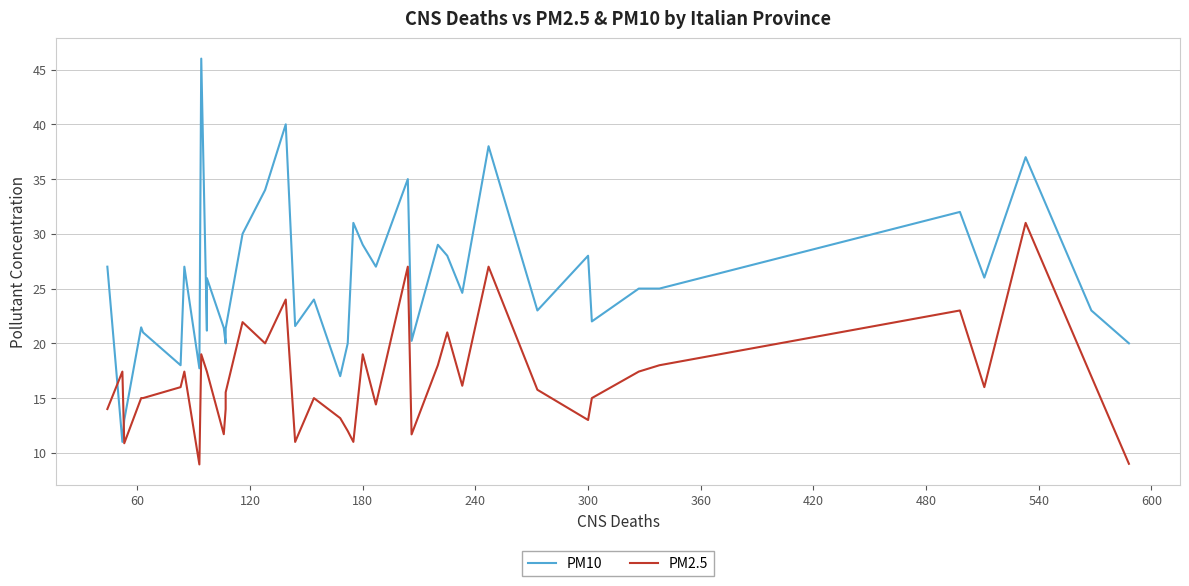

What is the average value of the PM10 series?

25.5